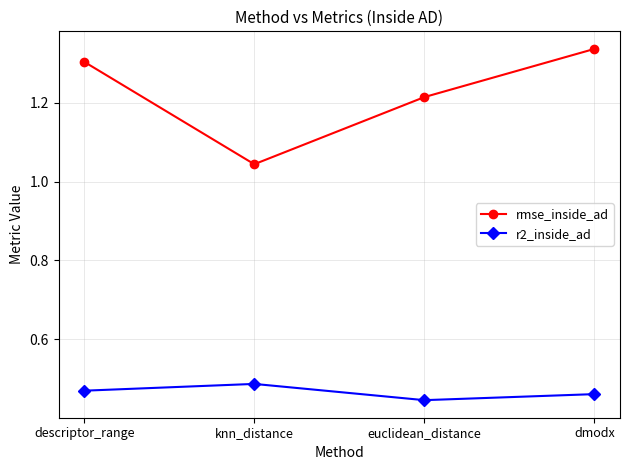

True or false: r2_inside_ad and rmse_inside_ad intersect in this chart.

False